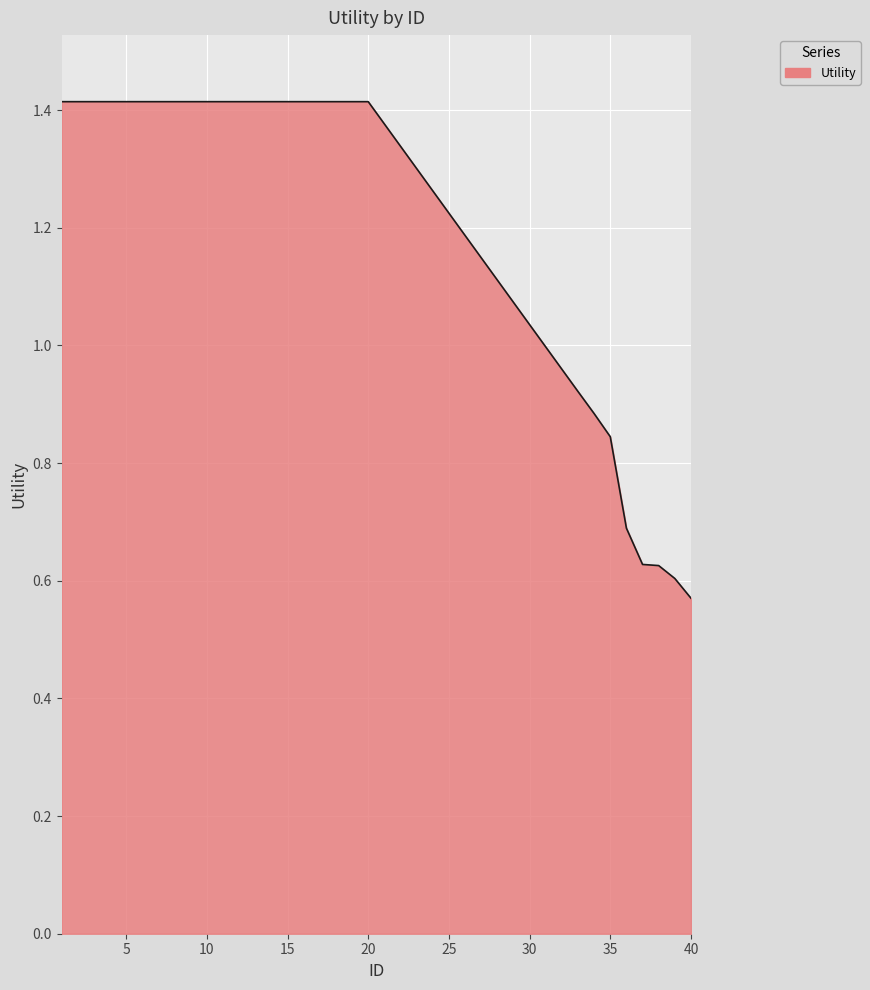

What is the maximum value shown in the chart?

1.4